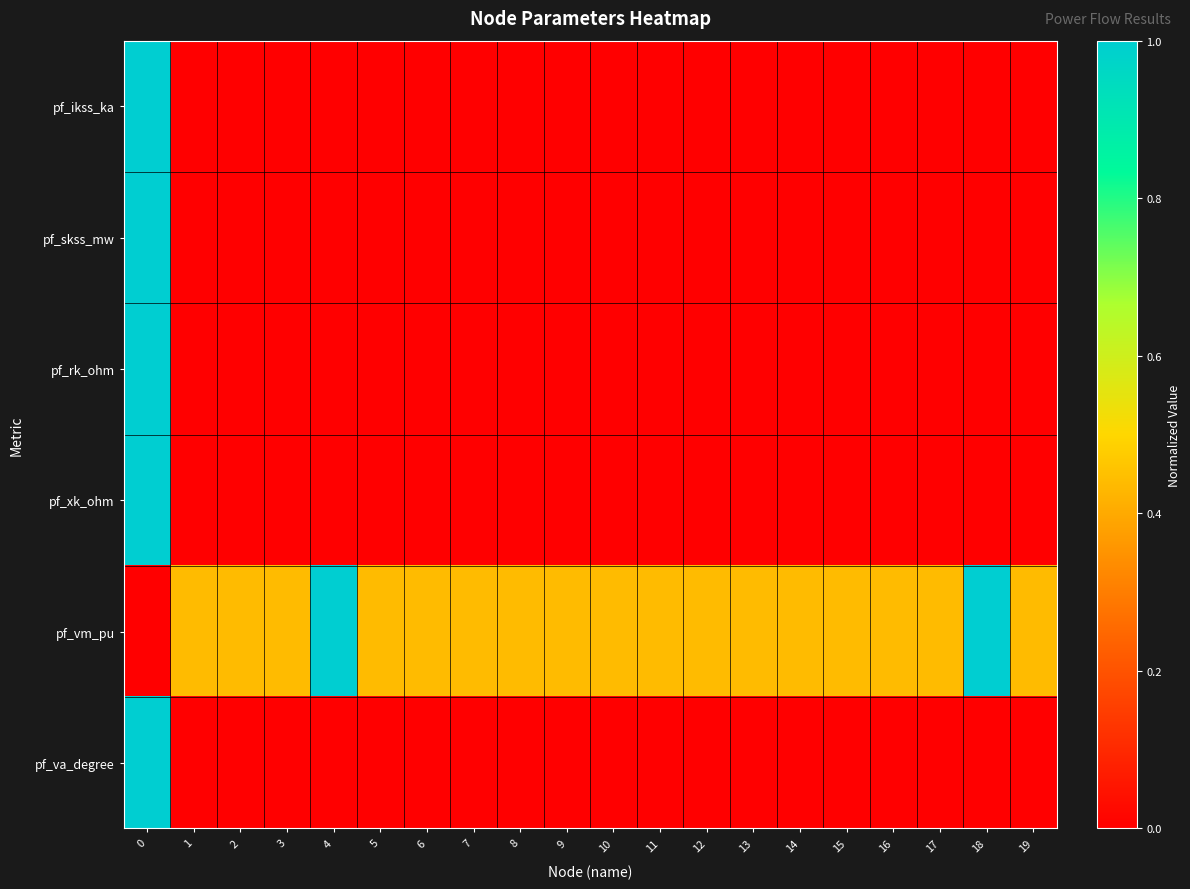

Which series has the largest total across all categories?

pf_vm_pu